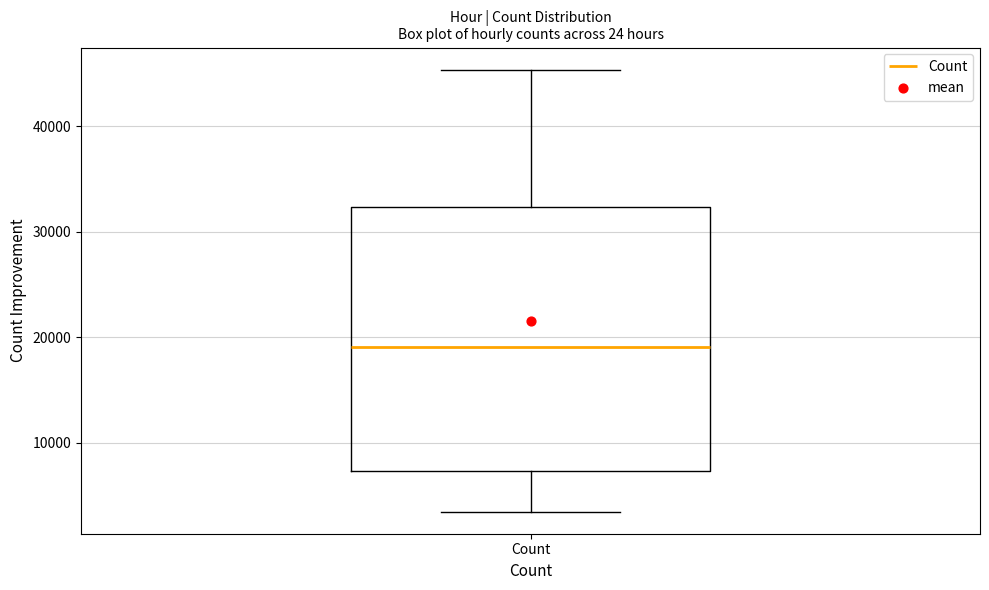

Read this box plot against the y-axis: the position of the median line, the range covered by the box, and the ends of both whiskers. The values are not printed on the chart, so give them approximately, as read against the axis.

median 19000, box 7000 to 32000, whiskers 3000 to 45000